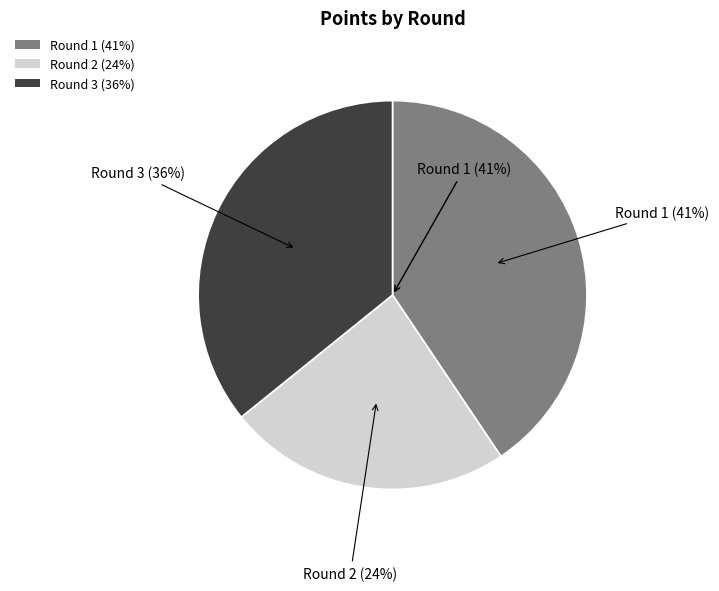

How many segments does this pie chart have?

3